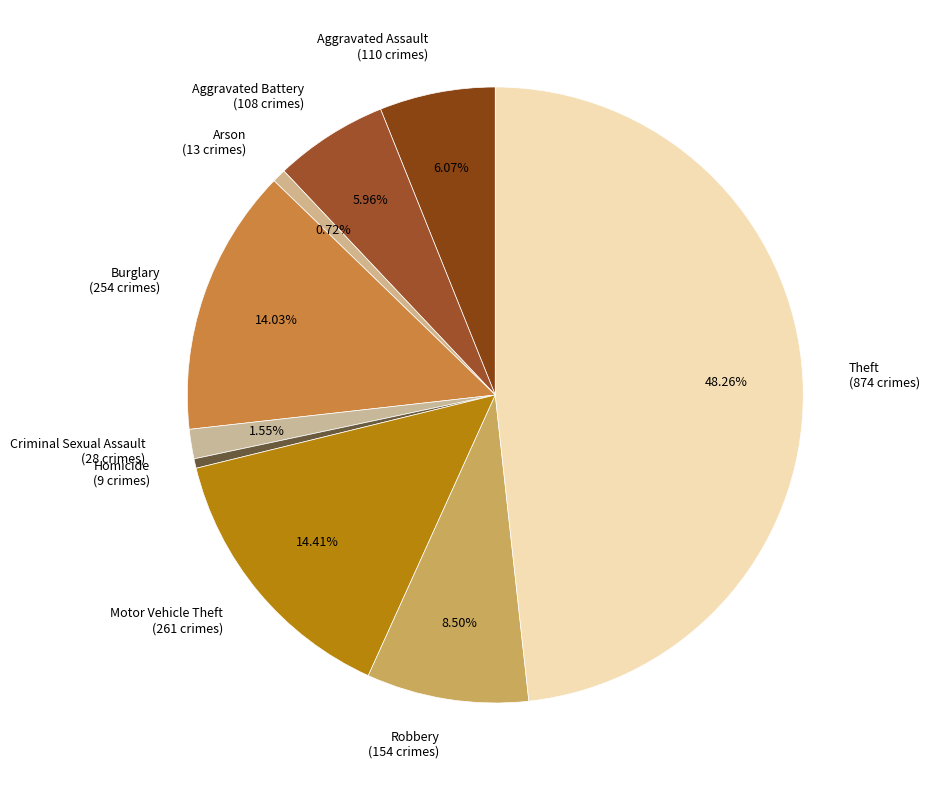

What is the total percentage of Criminal Sexual Assault and Aggravated Assault?

7.6%